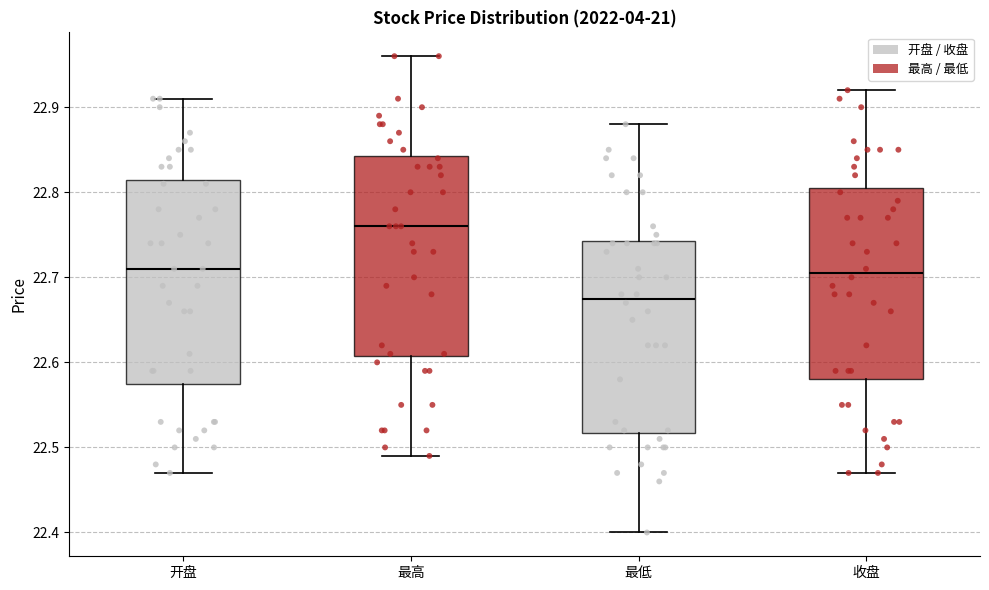

Where is the lower edge of the box for 最高 on the y-axis? The values are not printed on the chart, so give them approximately, as read against the axis.

22.61